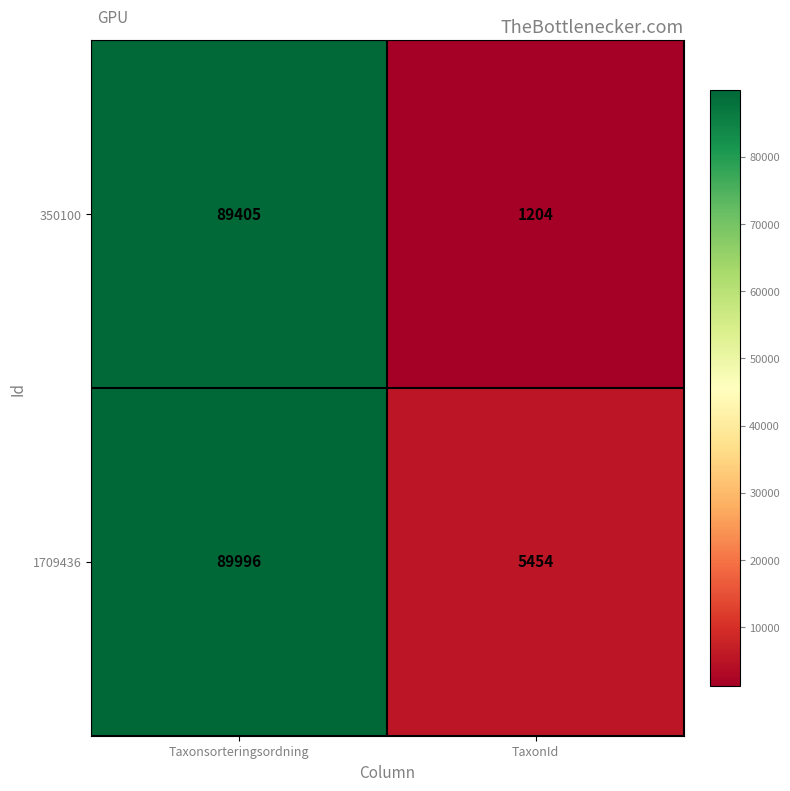

Count the number of categories in the chart.

2